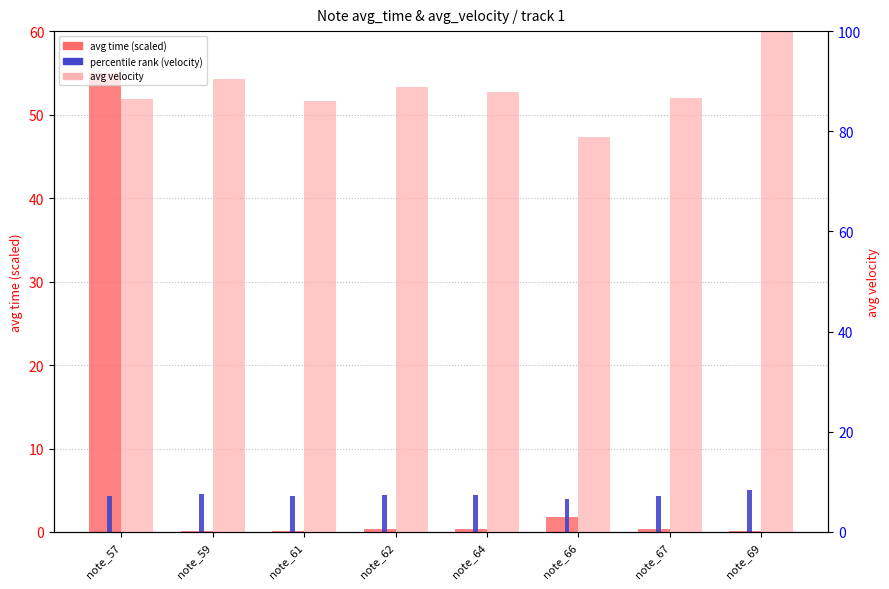

What is the difference between the highest and lowest values at note_57?

82.2